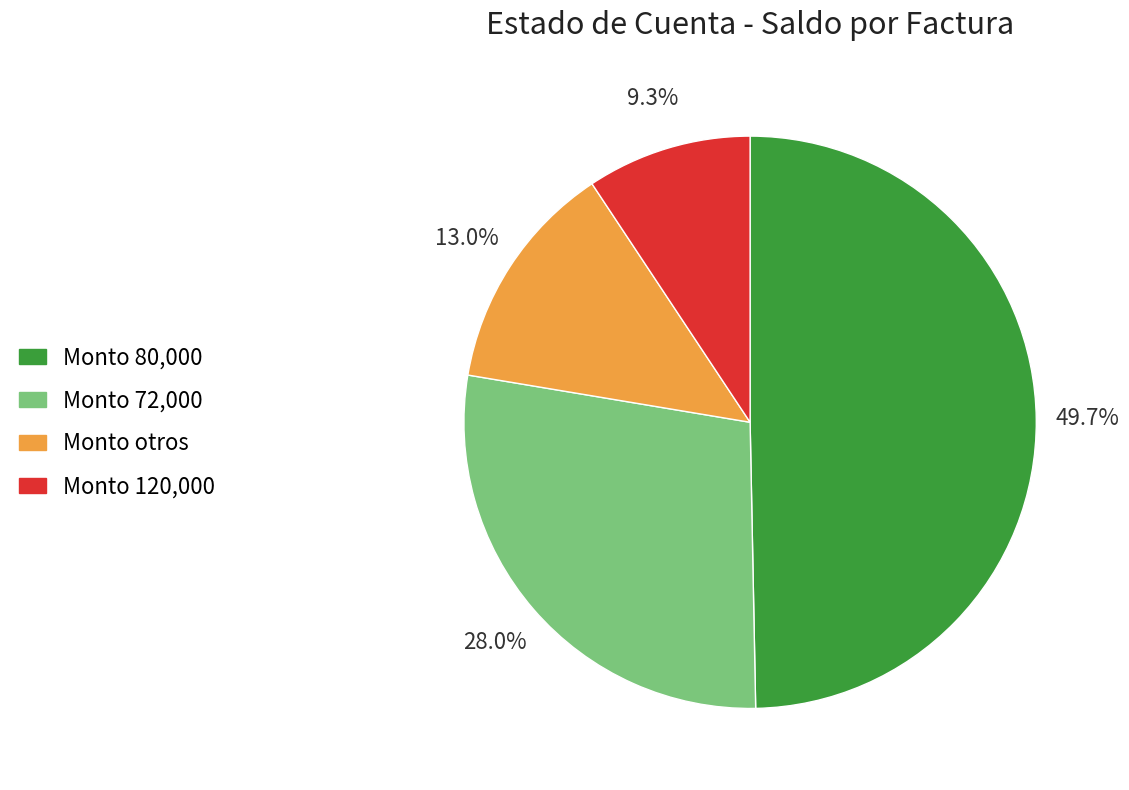

Does any single category account for the majority?

No